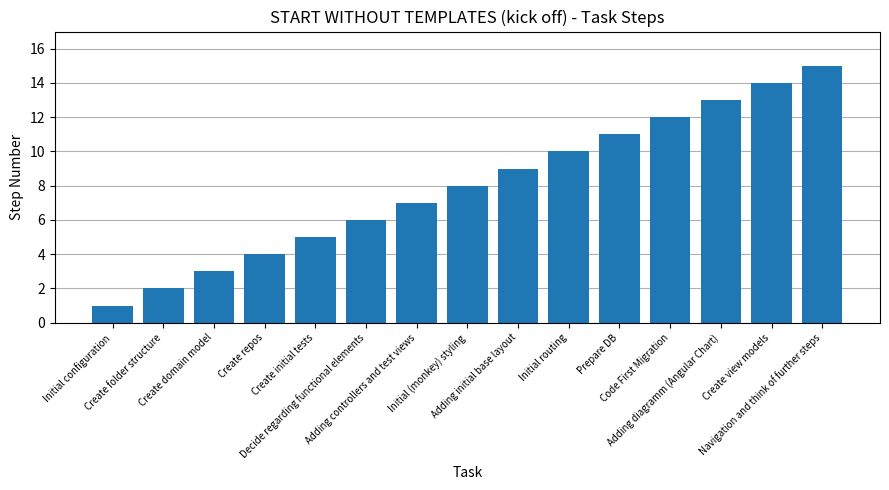

Reading left to right, list all the values displayed in this chart.

Initial configuration=1	Create folder structure=2	Create domain model=3	Create repos=4	Create initial tests=5	Decide regarding functional elements=6	Adding controllers and test views=7	Initial (monkey) styling=8	Adding initial base layout=9	Initial routing=10	Prepare DB=11	Code First Migration=12	Adding diagramm (Angular Chart)=13	Create view models=14	Navigation and think of further steps=15